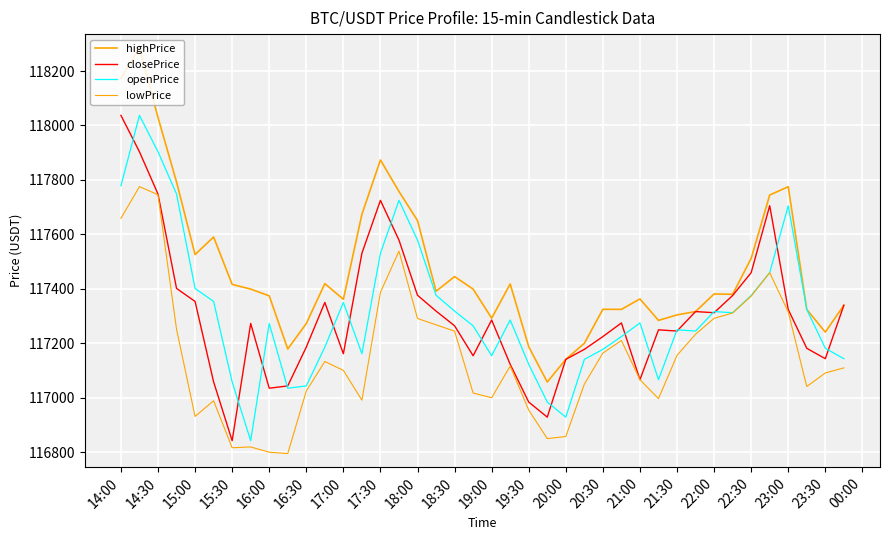

Does the chart have visible grid lines?

Yes